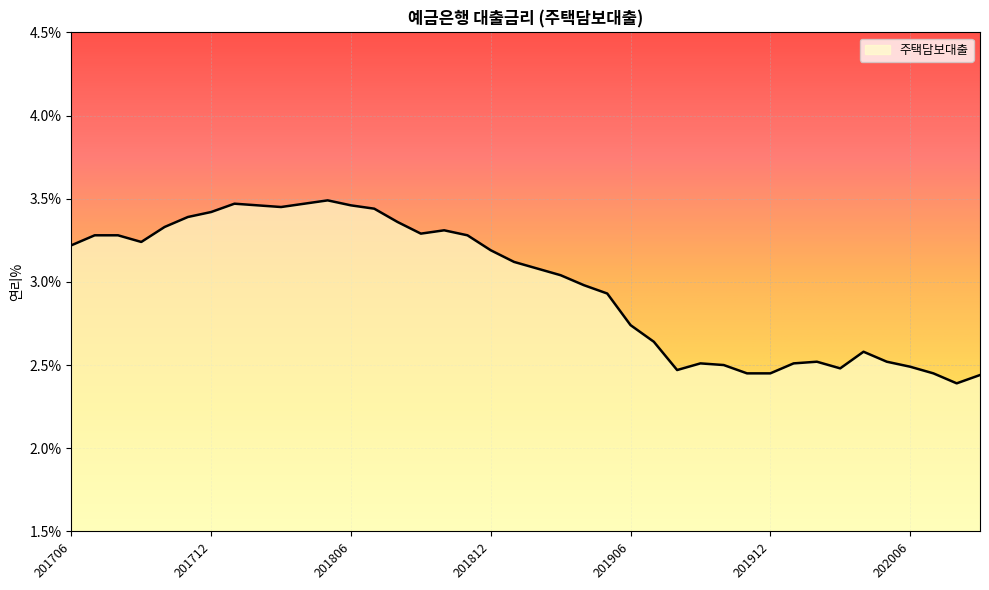

What is the difference between the maximum and minimum values?

1.1